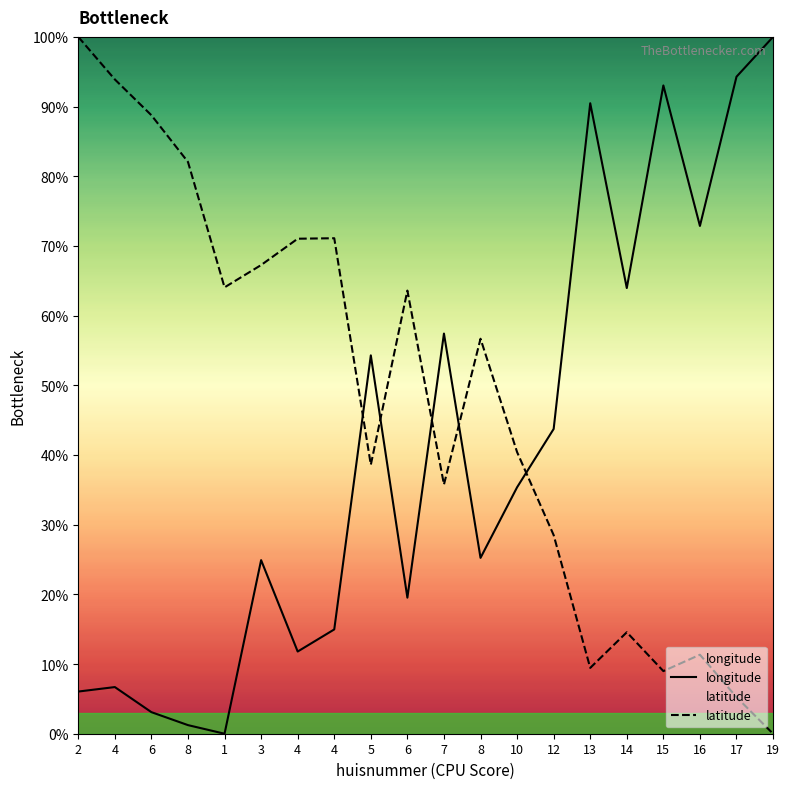

True or false: latitude has more than 0 interior local peaks.

True